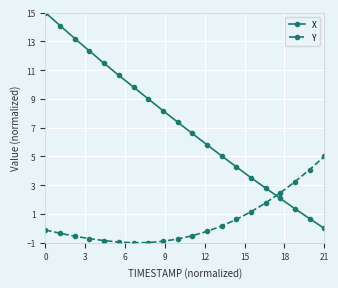

True or false: X has more than 1 interior local peaks.

False